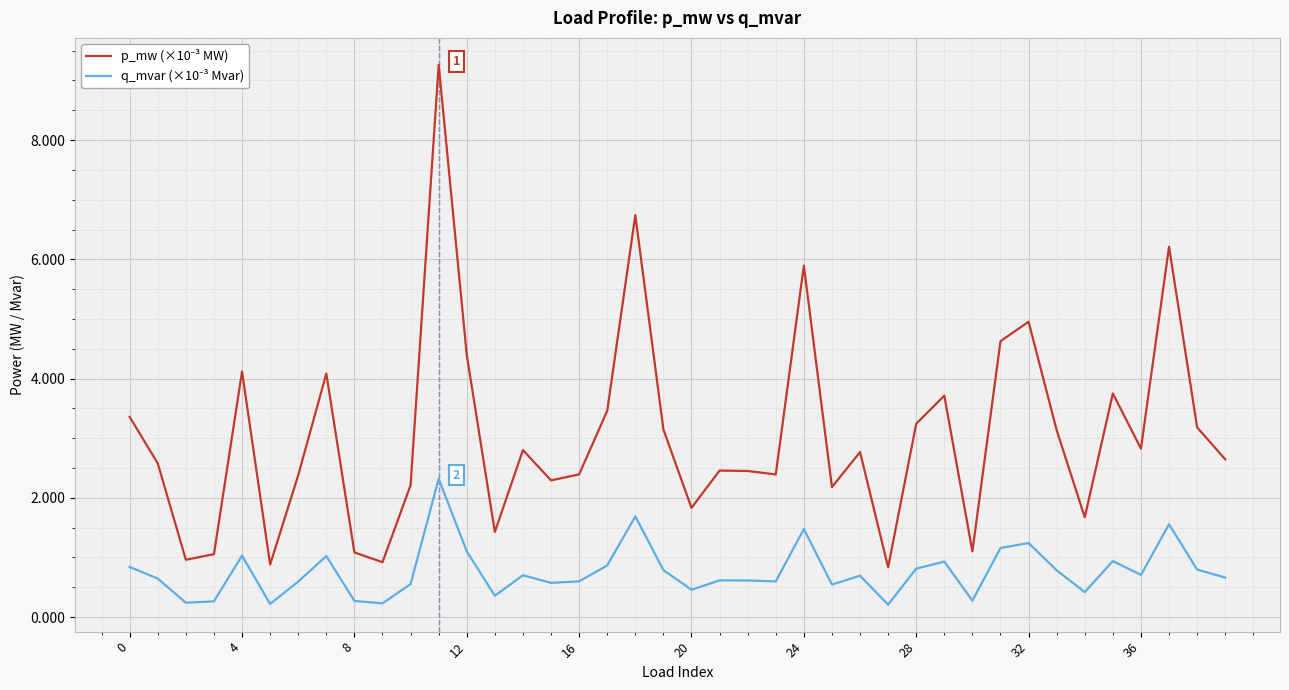

What is the maximum value shown in the chart?

9.3